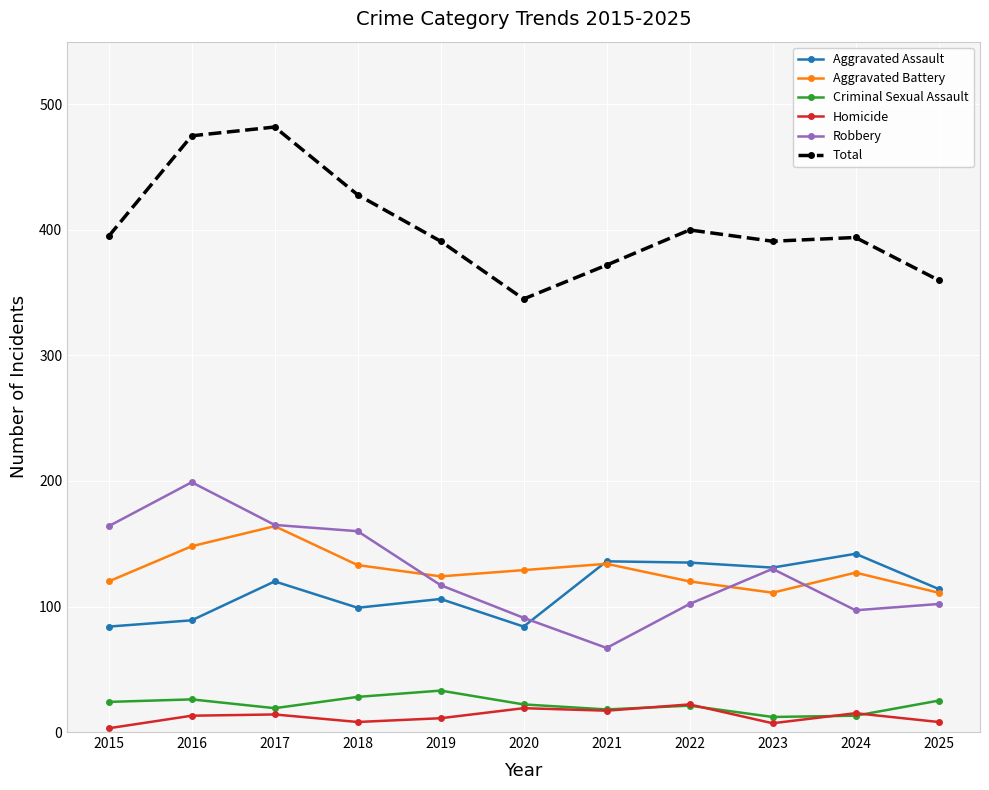

True or false: Aggravated Assault has more than 0 points higher than both neighbors.

True